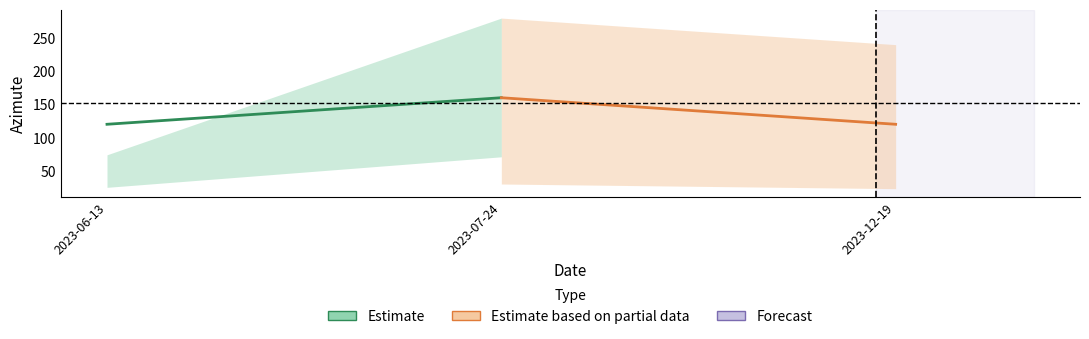

Reading left to right, extract all data points from this chart.

Estimate: 120	160
Estimate based on partial data: 160	120